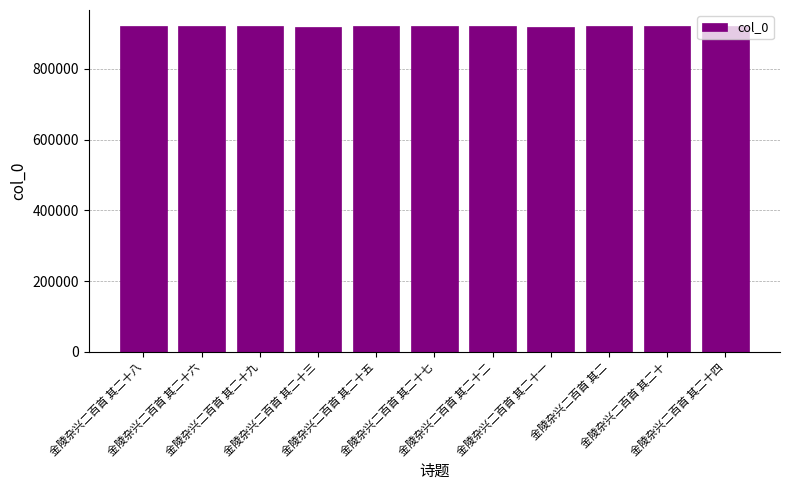

What is the minimum value shown in the chart?

919343